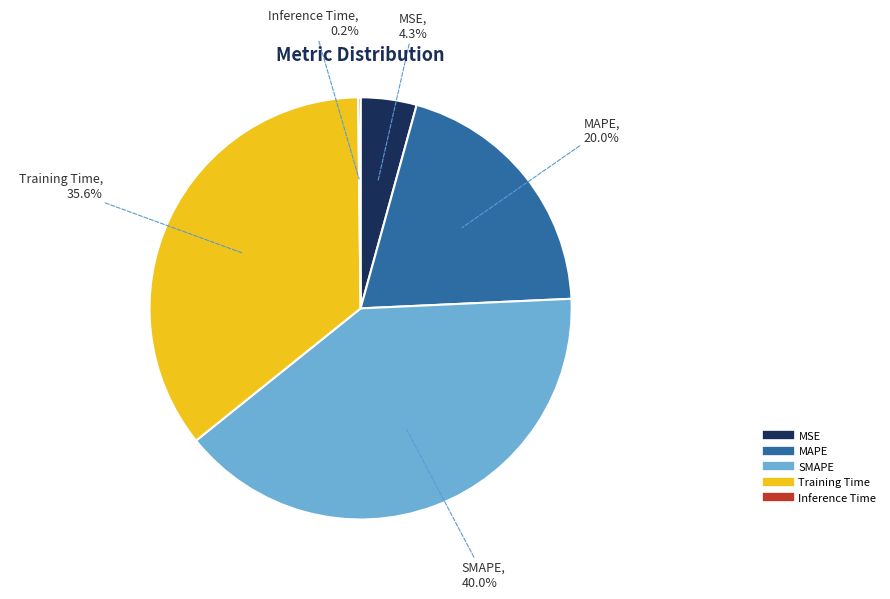

What portion of the pie excludes Training Time?

64.4%